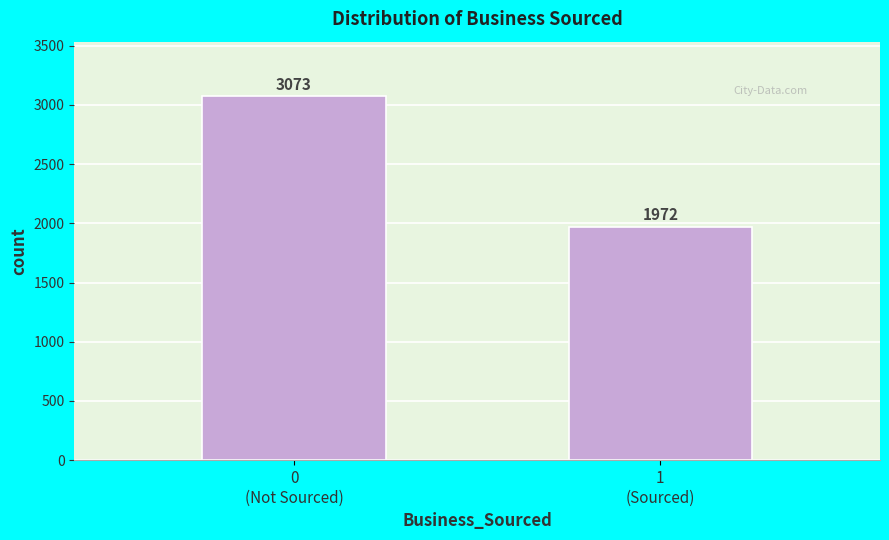

Reading right to left, what are all the values shown in this chart?

1972	3073